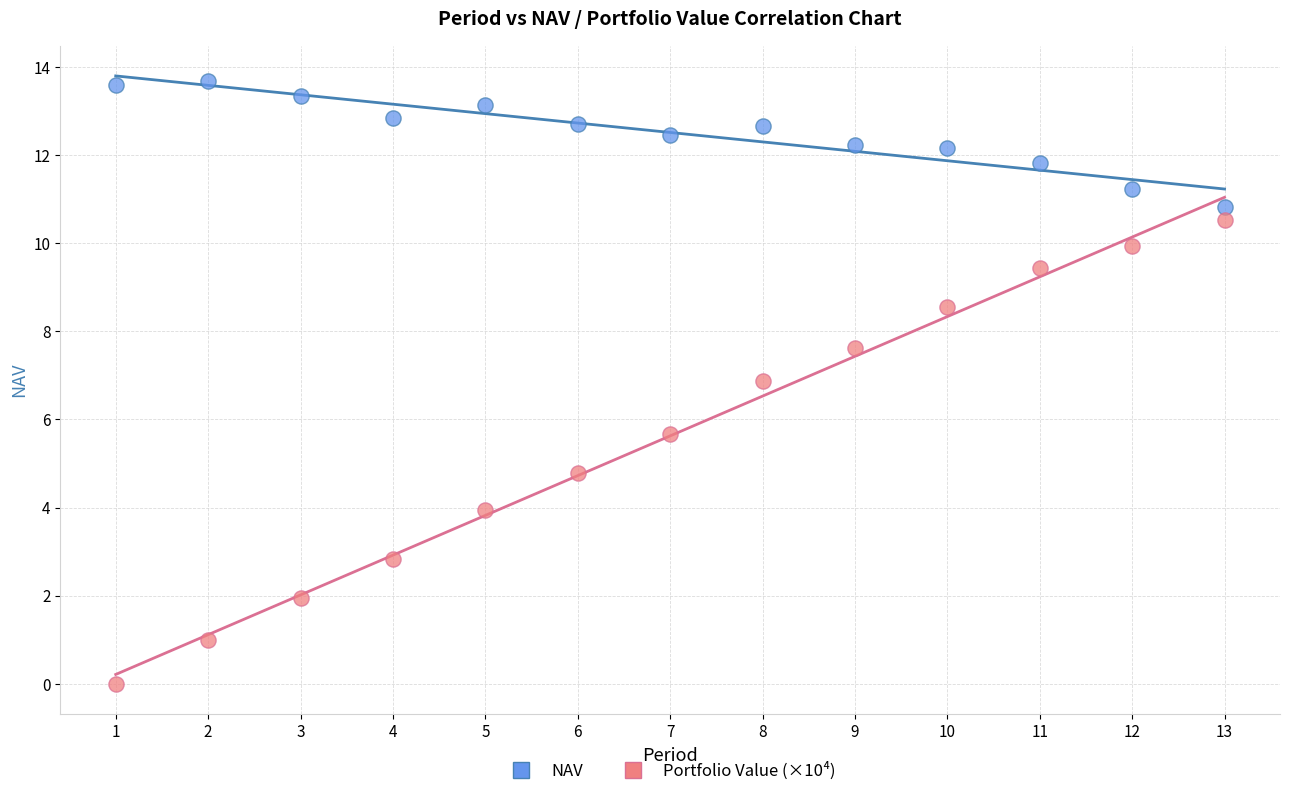

Which series contains the highest Y value?

NAV